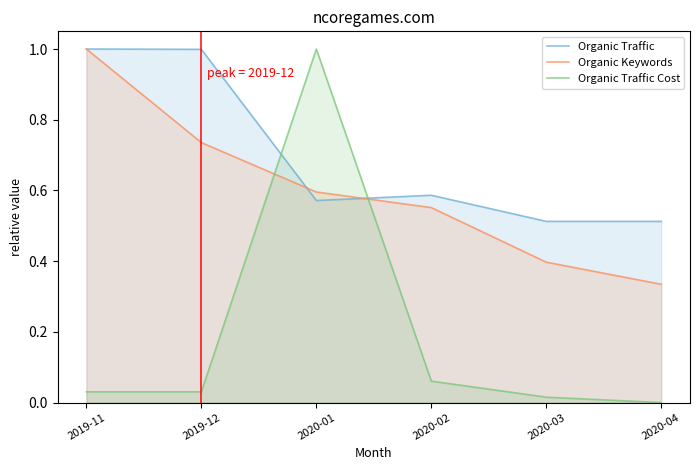

What are all the series names shown in the legend?

Organic Traffic, Organic Keywords, Organic Traffic Cost